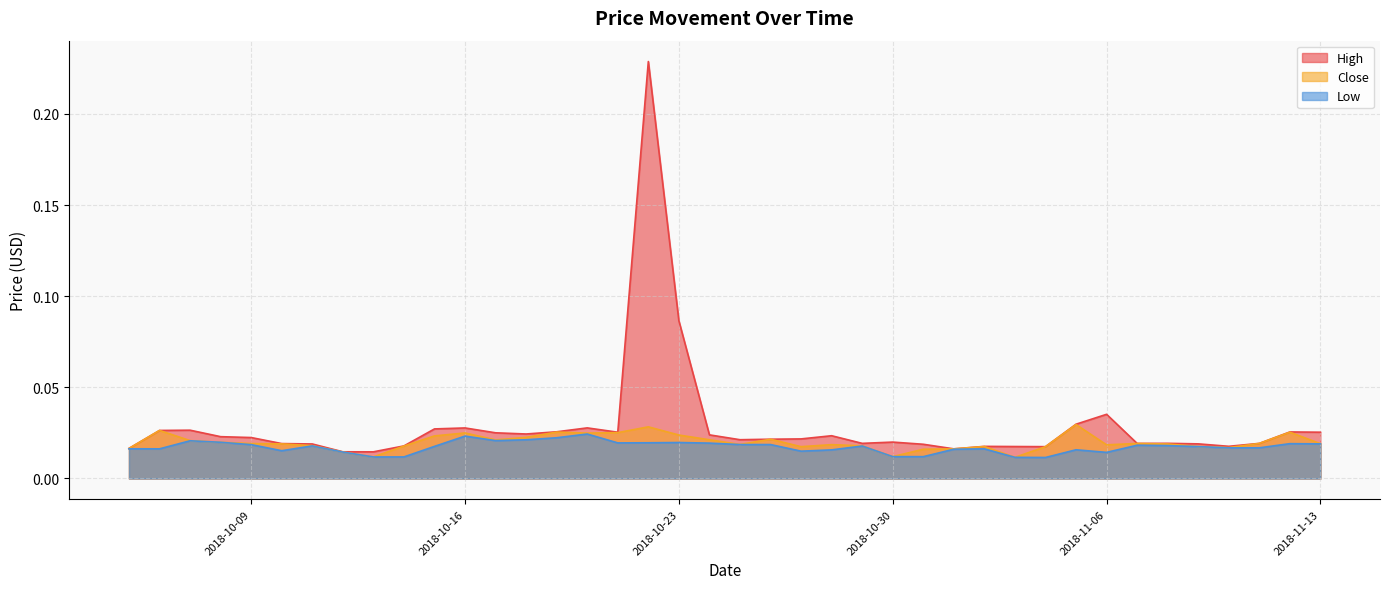

What is the total value across all series at 2018-10-29?

0.1